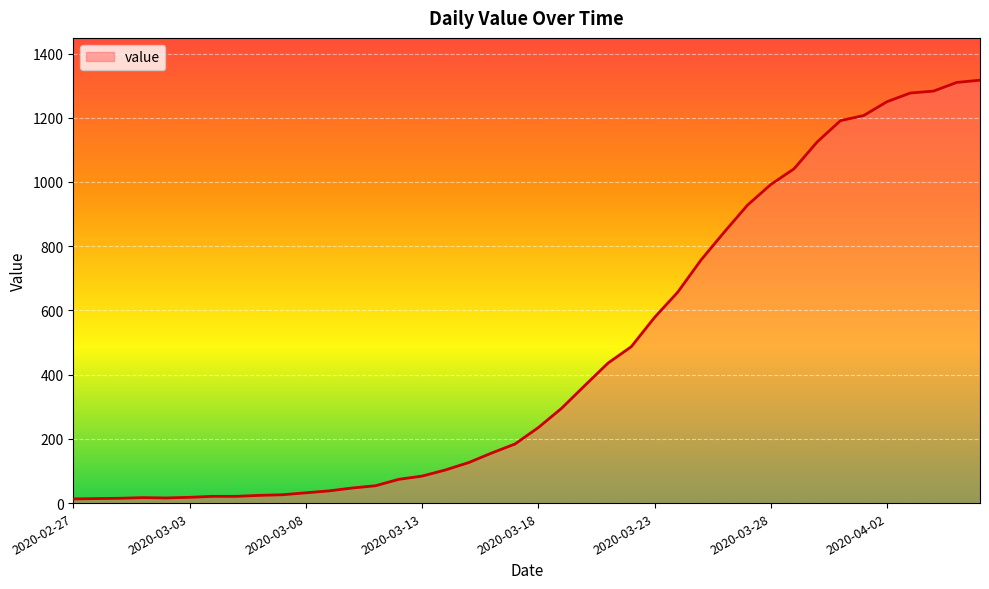

What is the difference between the maximum and minimum values?

1304